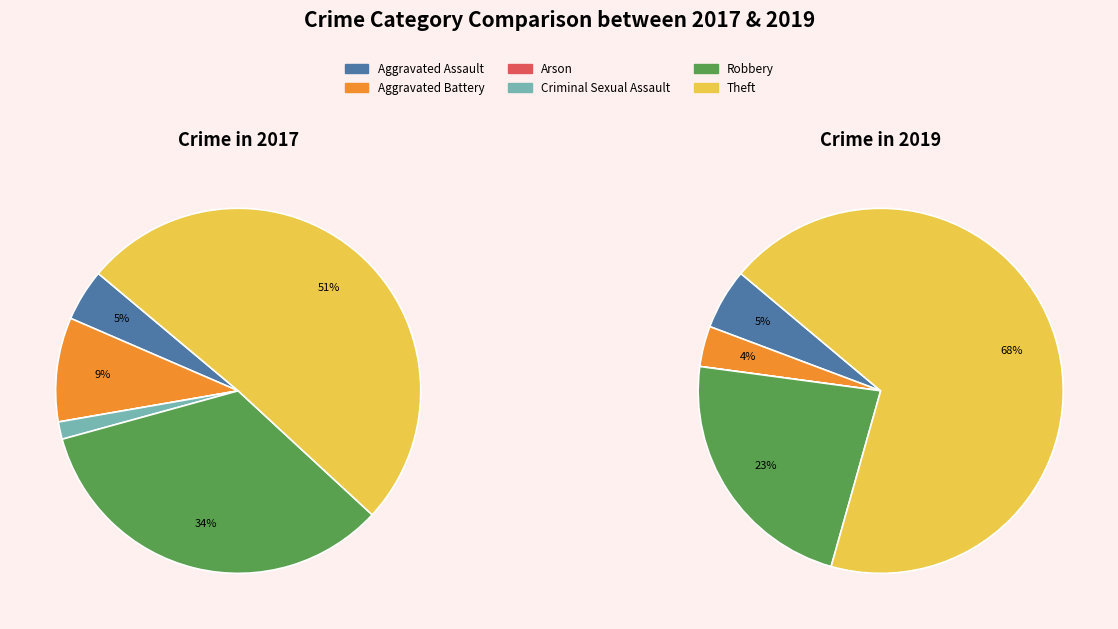

What is the spread (max minus min) of values at 3?

1